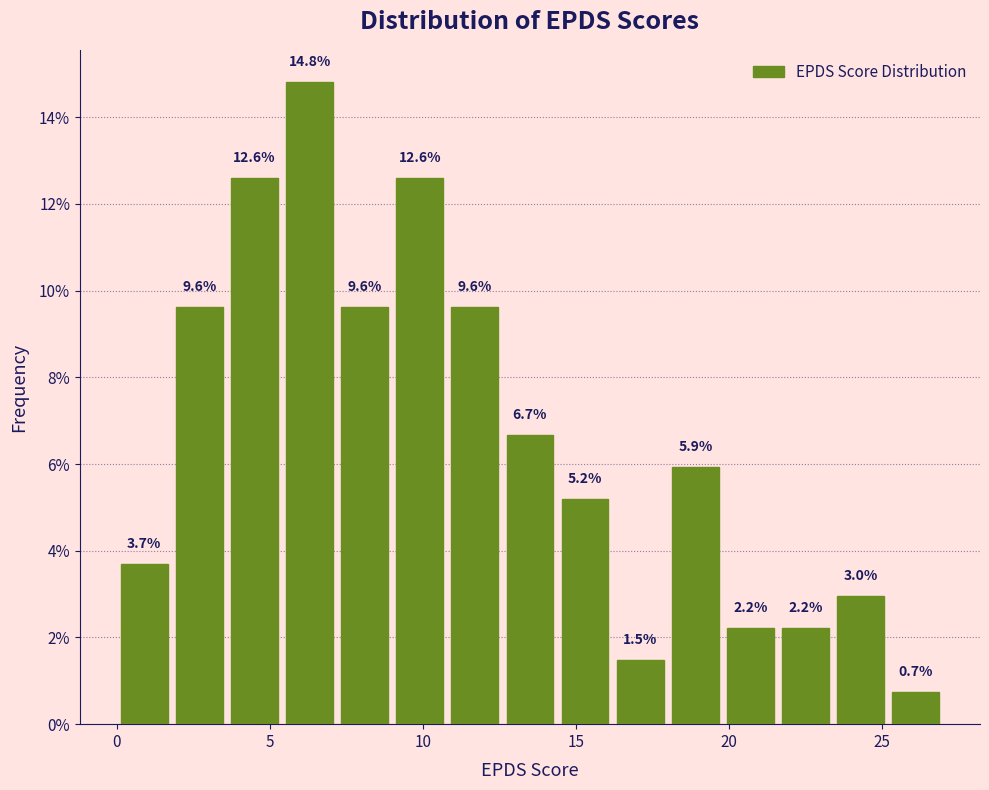

Read against the x-axis, roughly where is the centre of the tallest bar?

6.5